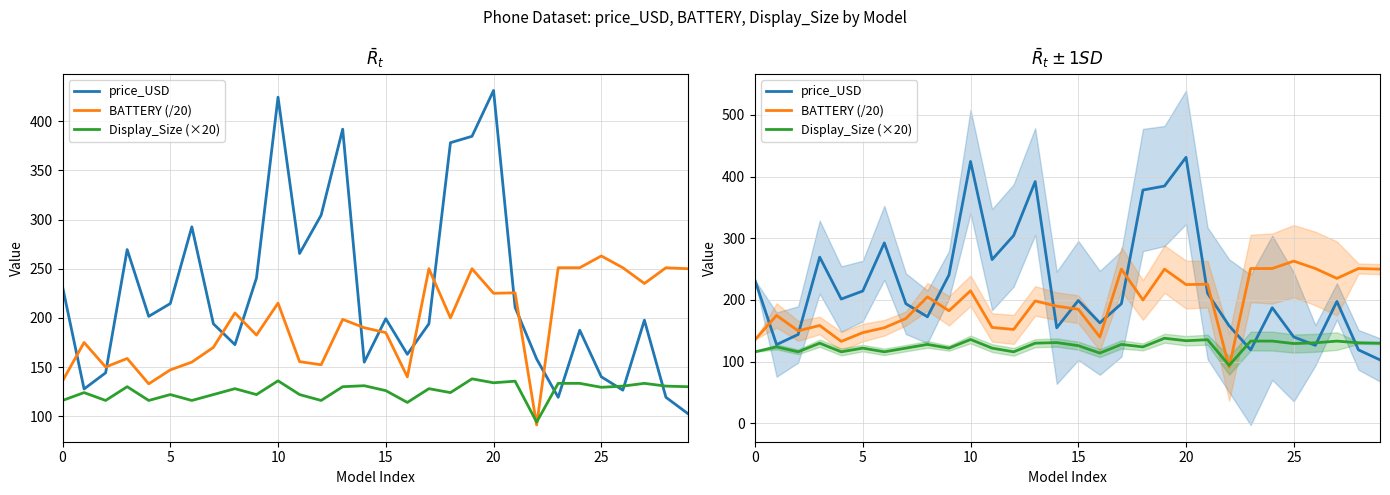

What is the approximate value of Display_Size (×20) at 22?

94.0